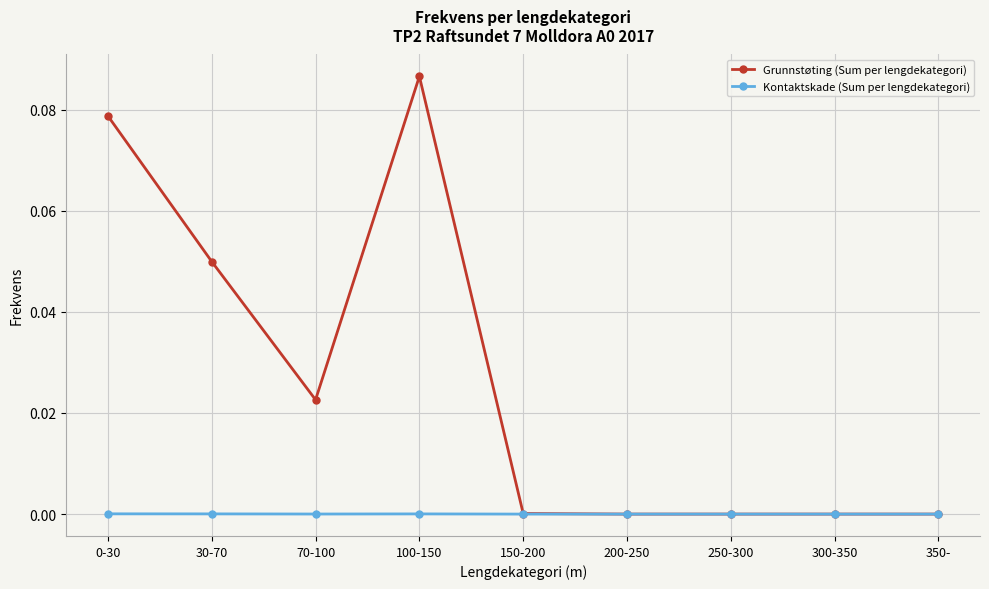

How many lines are shown in the chart?

2